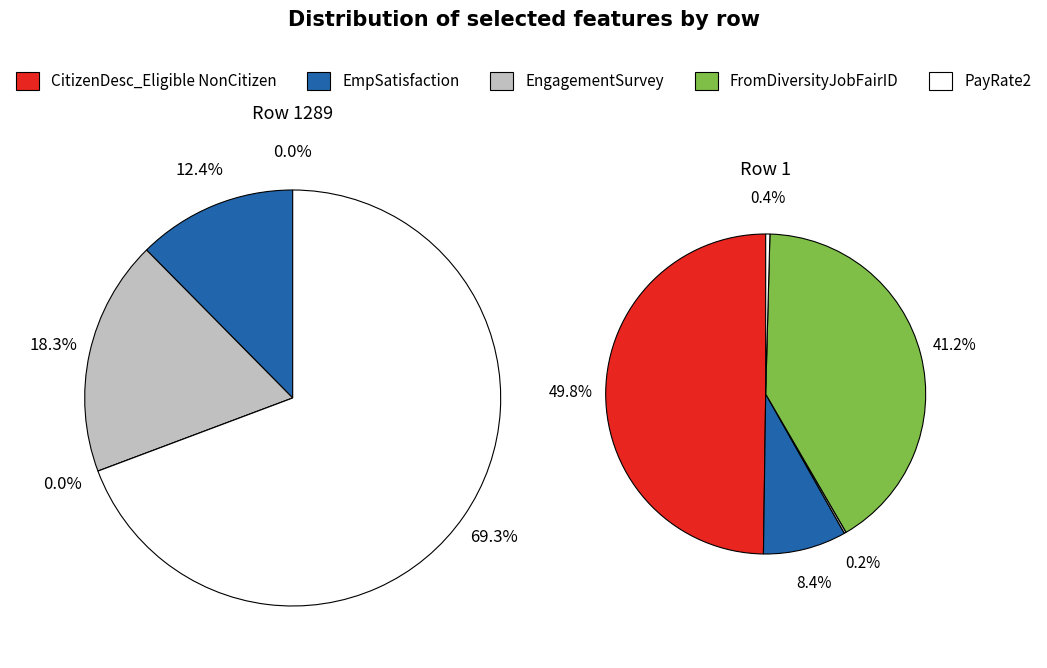

True or false: 1 accounts for 12% of the total.

True